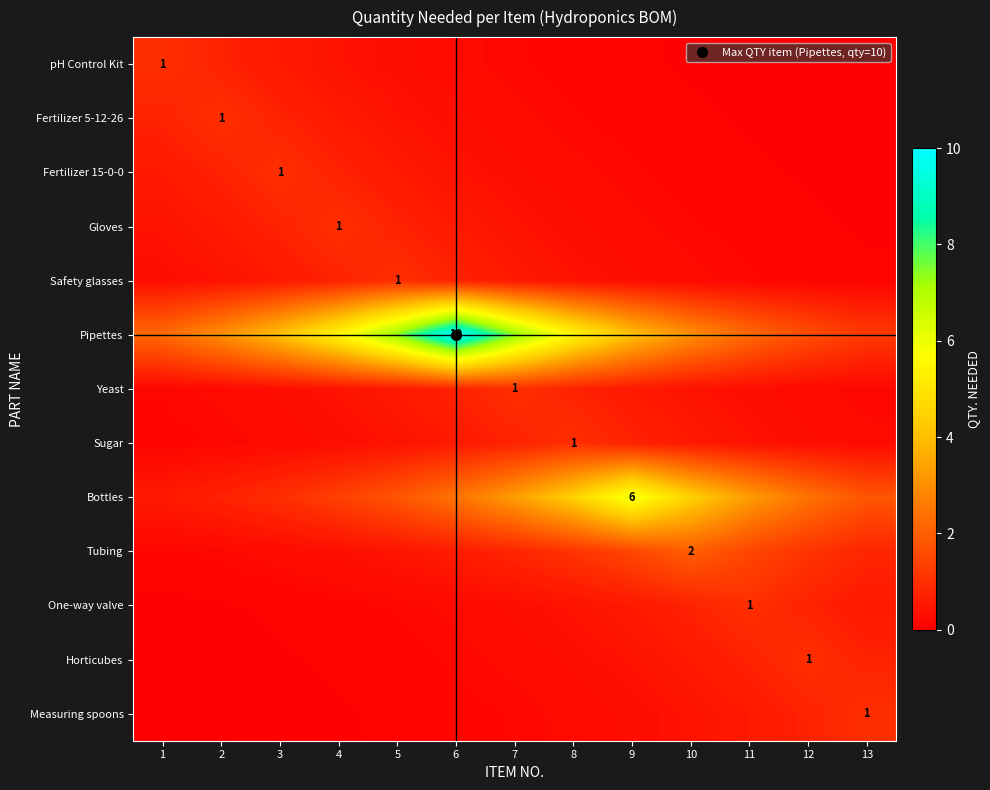

Count the number of data series in this chart.

13